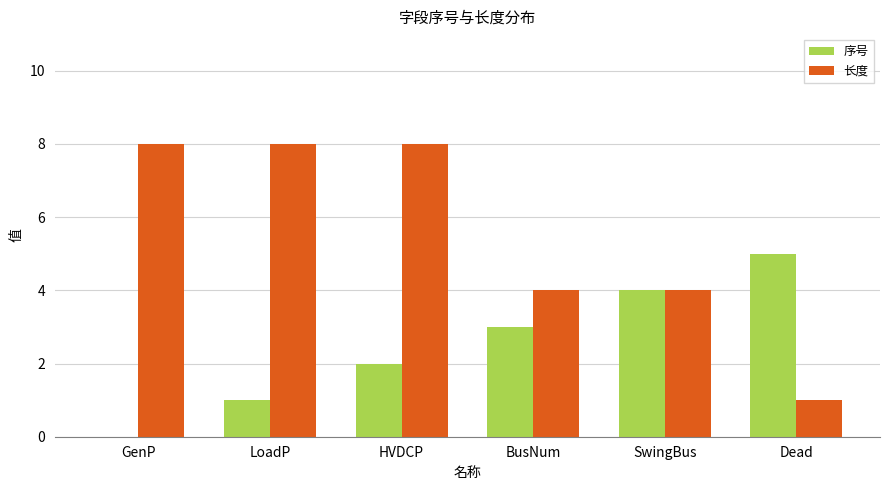

How many categories are shown in the chart?

6